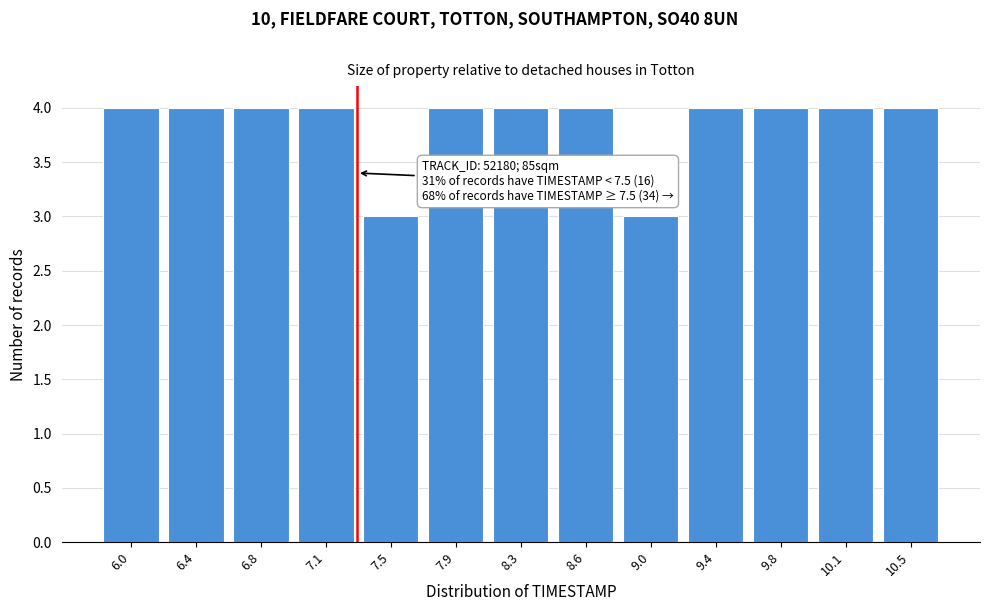

Reading left to right, transcribe all the data shown in this chart.

6.0=4	6.4=4	6.8=4	7.1=4	7.5=3	7.9=4	8.3=4	8.6=4	9.0=3	9.4=4	9.8=4	10.1=4	10.5=4